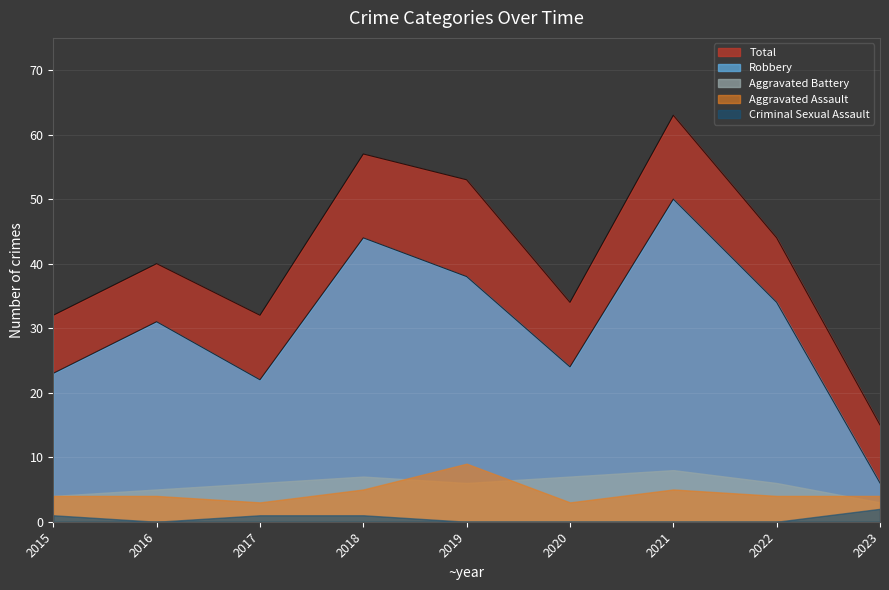

Which series has the largest range (max minus min)?

Total